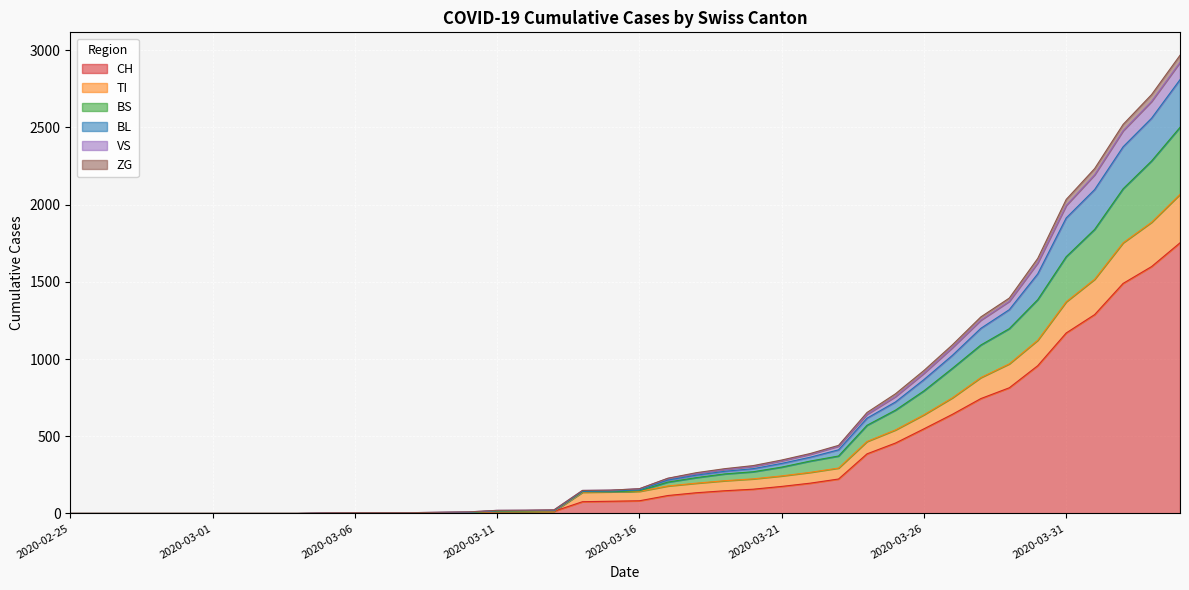

What is the maximum value for CH?

1753